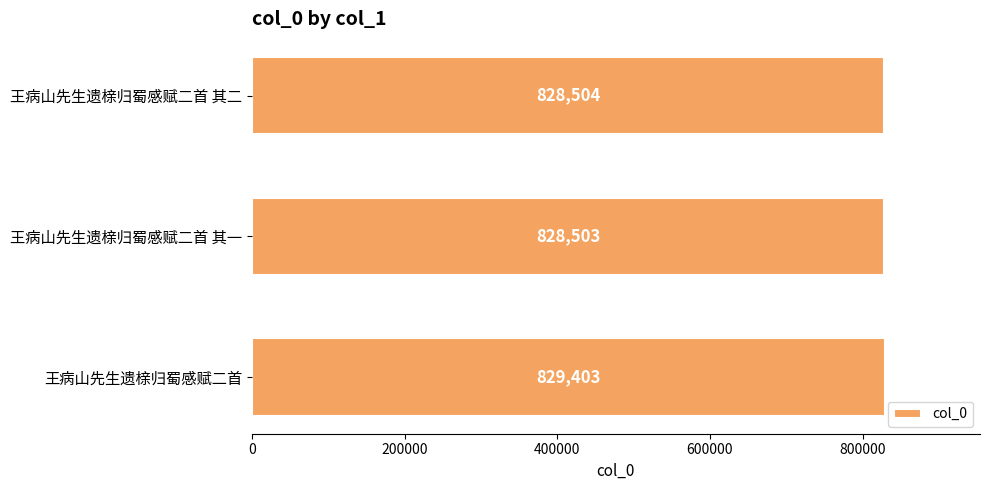

Rank the categories by value from highest to lowest.

王病山先生遗榇归蜀感赋二首, 王病山先生遗榇归蜀感赋二首 其二, 王病山先生遗榇归蜀感赋二首 其一